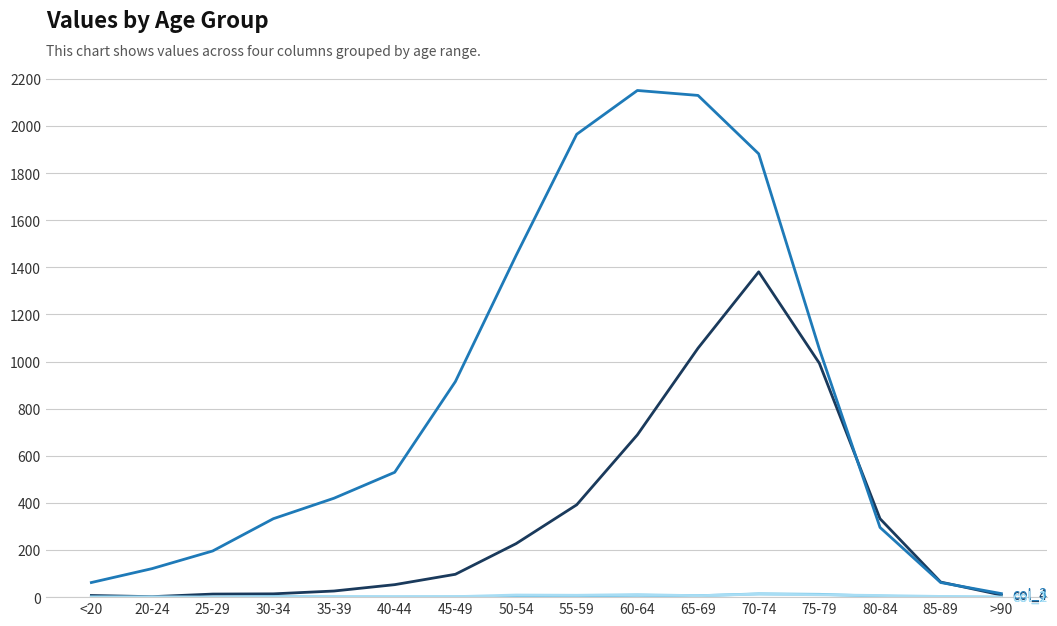

What is the greatest value displayed?

2151